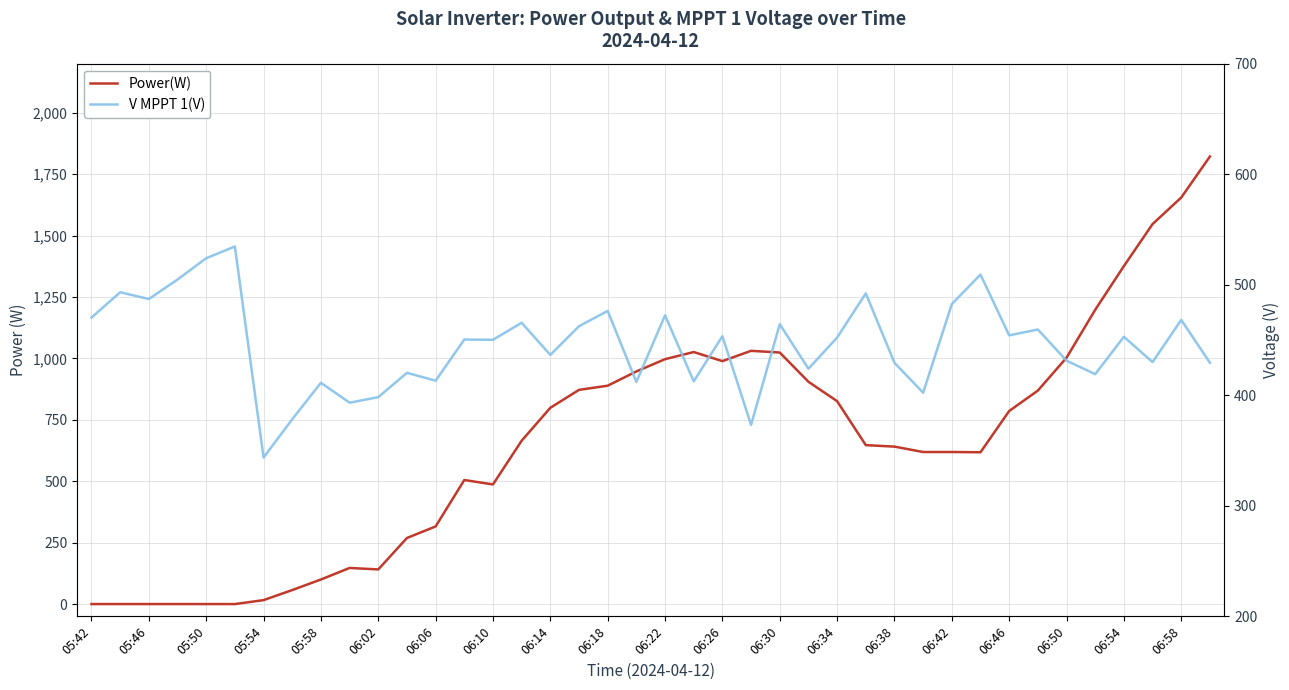

True or false: Power(W) has a value of 683.0 at 06:50.

False